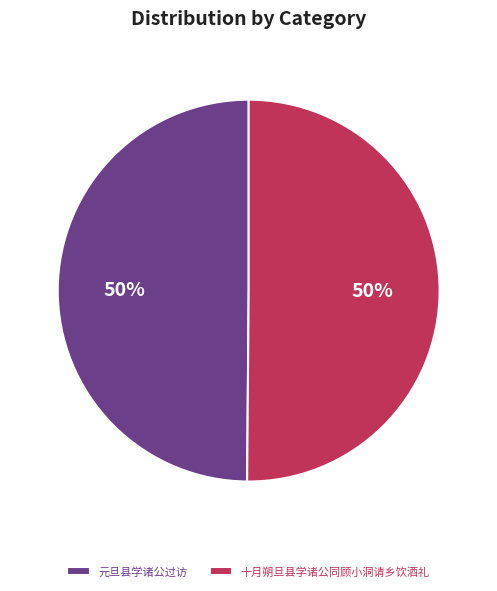

To the nearest percent, what is the average slice percentage?

50%